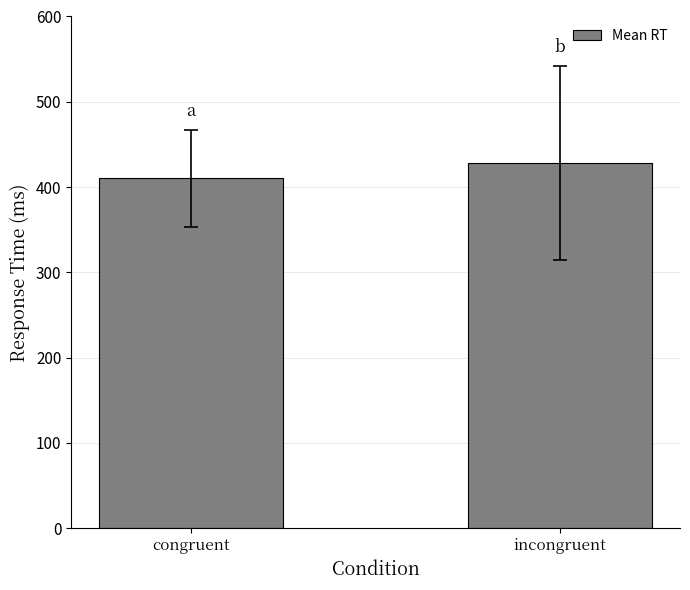

What is the sum of all values?

838.7